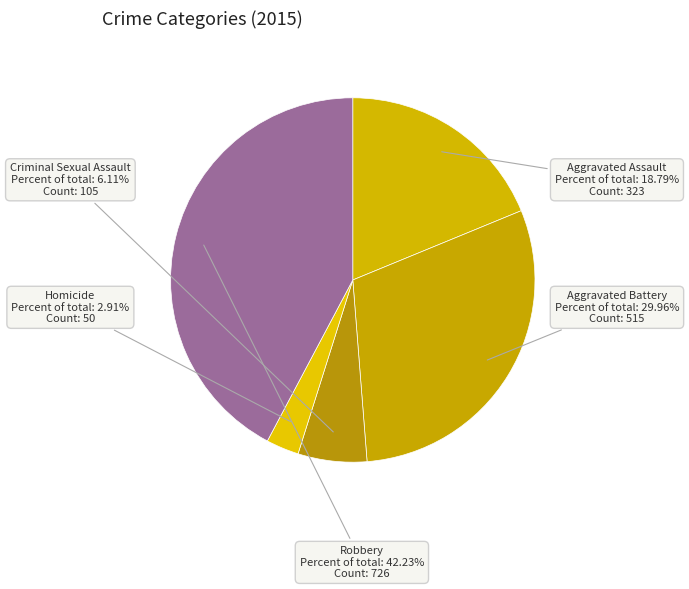

To the nearest percent, what percentage of the pie is Aggravated Battery?

30%